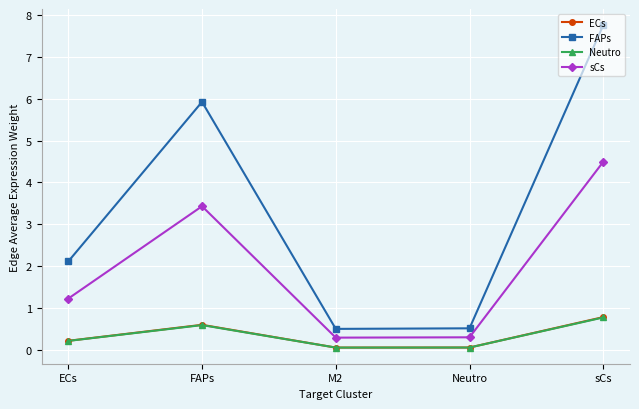

What value does the sCs series have at sCs?

4.5